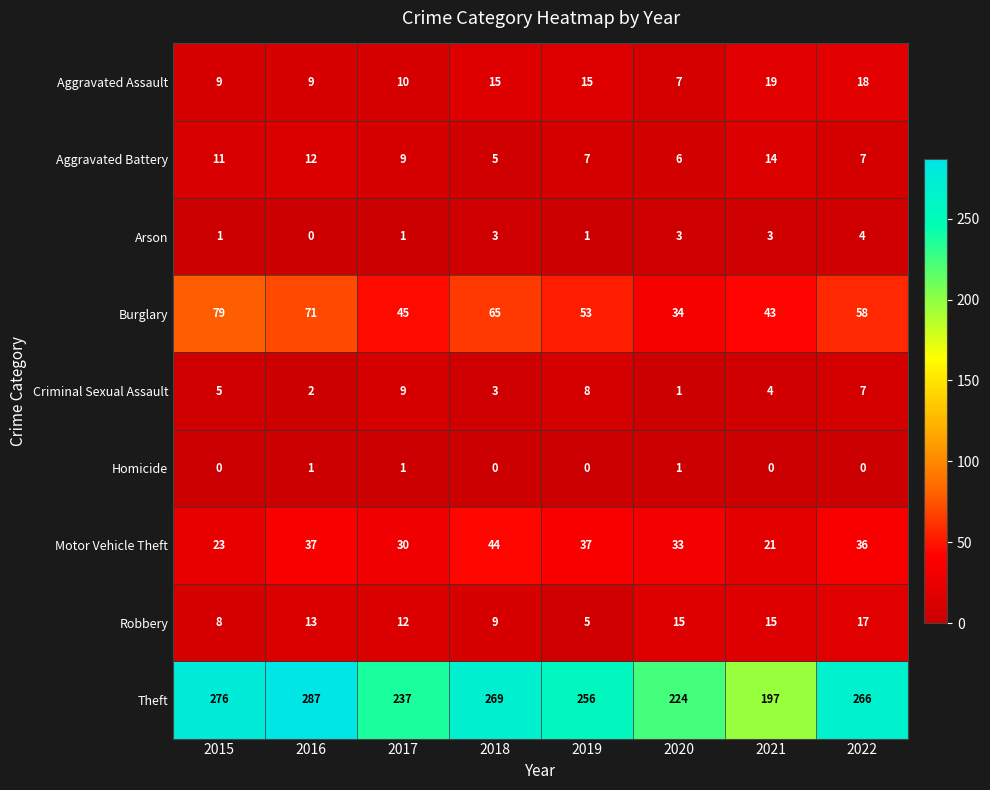

Which series has the widest spread of values?

Theft